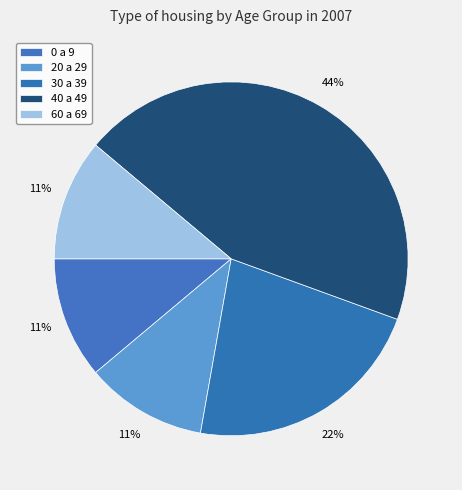

The 0 a 9 slice represents 2% of the pie. True or false?

False